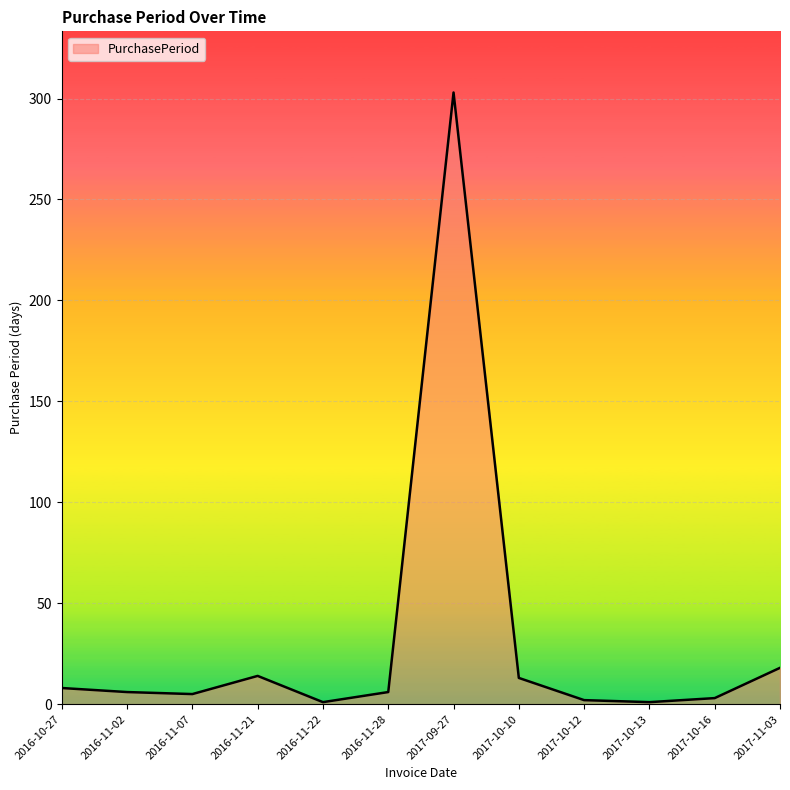

What is the difference between the maximum and minimum values?

302